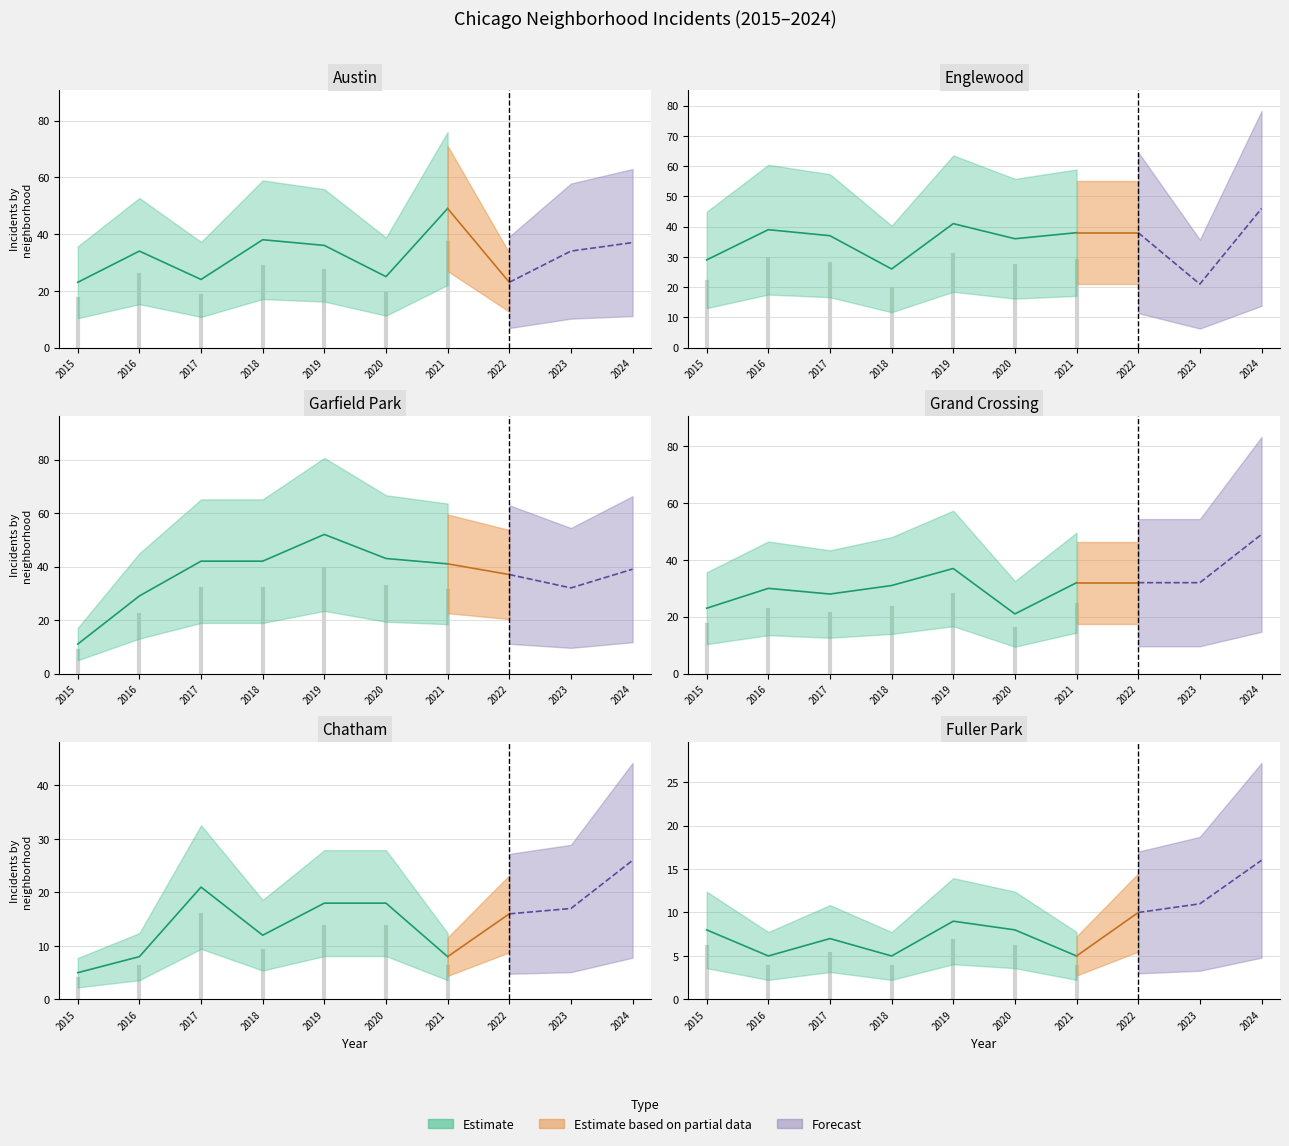

Is it true that Englewood equals 26 at 6?

False